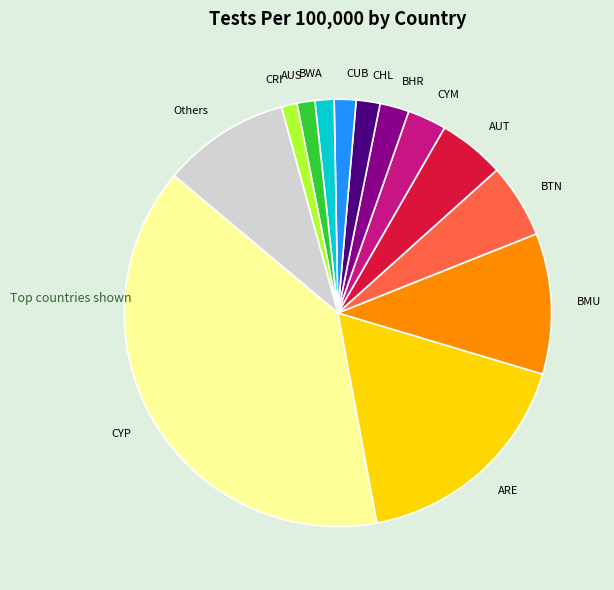

Is there any slice that represents more than half of the pie?

No